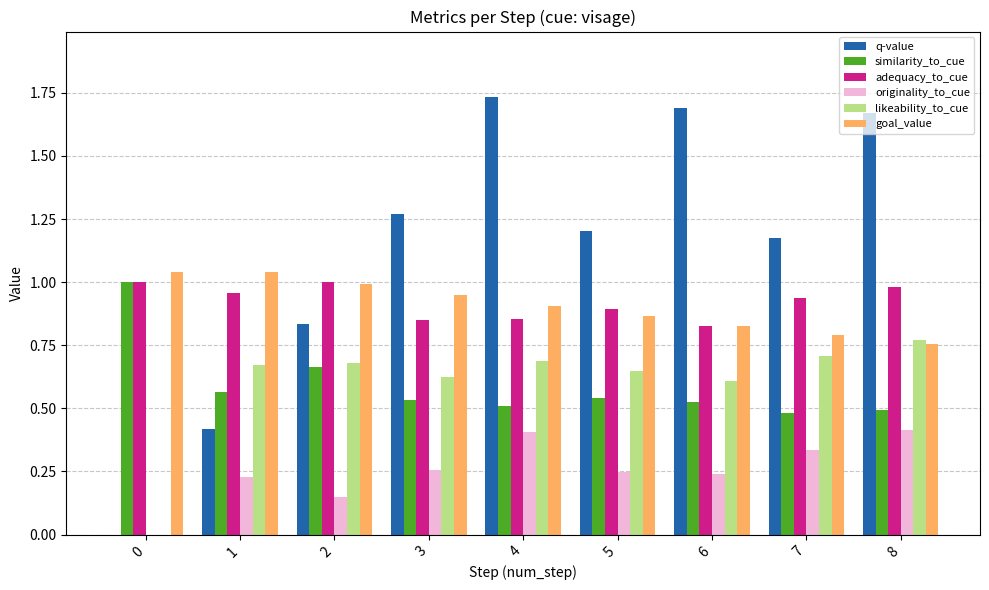

Between 0 and 5, which series saw the biggest shift?

q-value